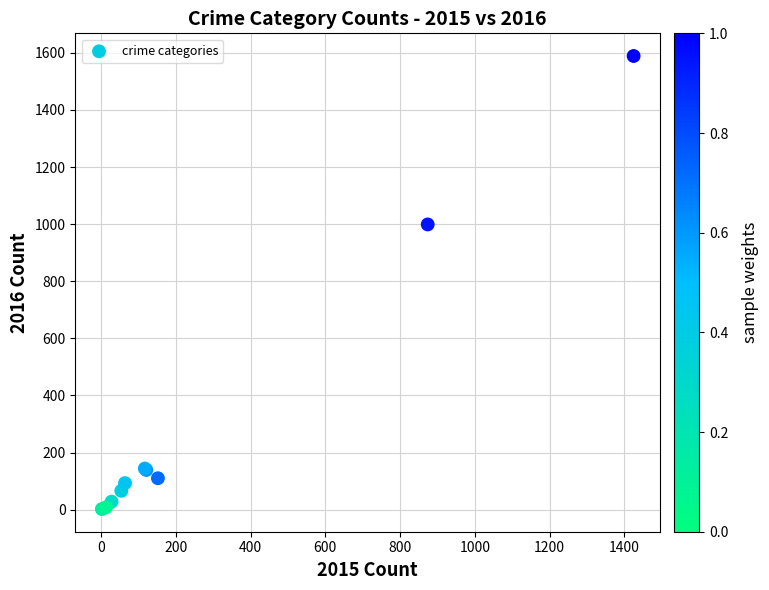

What Y value in the scatter plot is closest to 795?

999